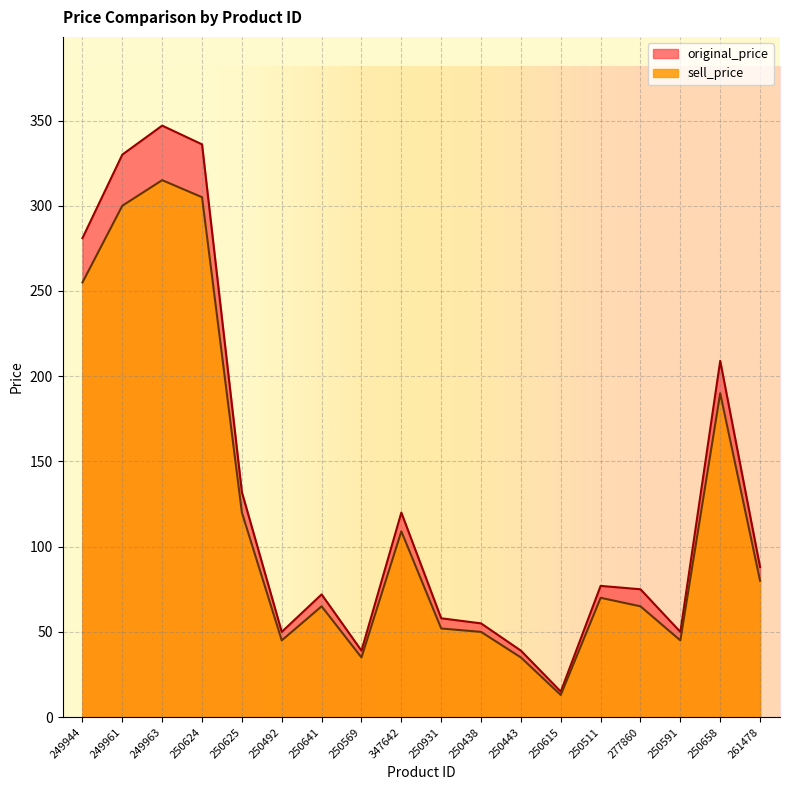

At which category does the chart reach its minimum across all series?

250615